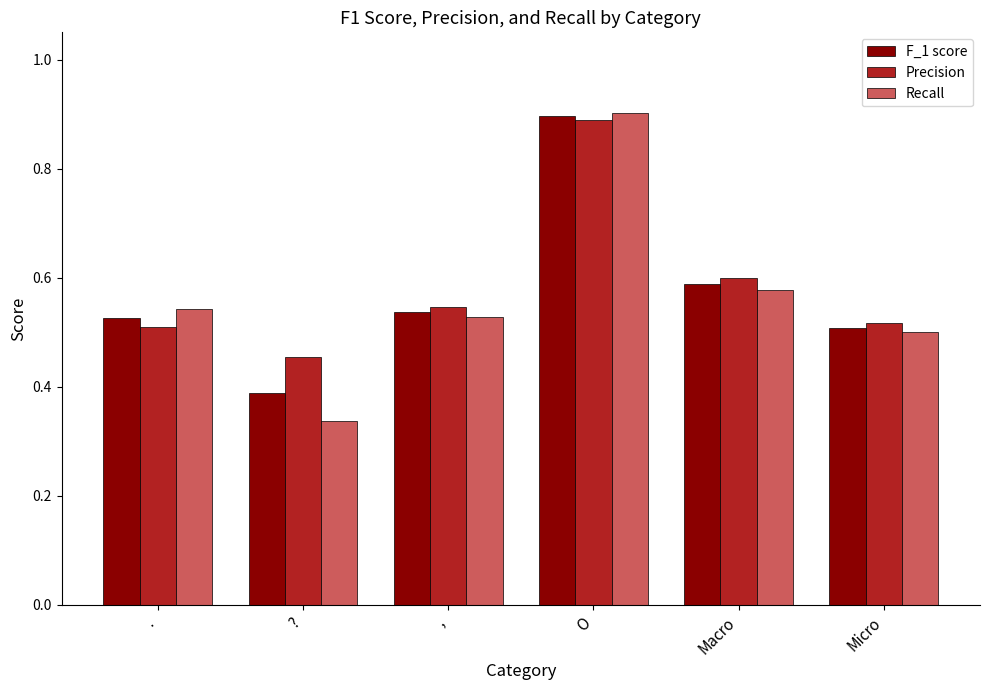

What is the sum of all Precision values?

3.5